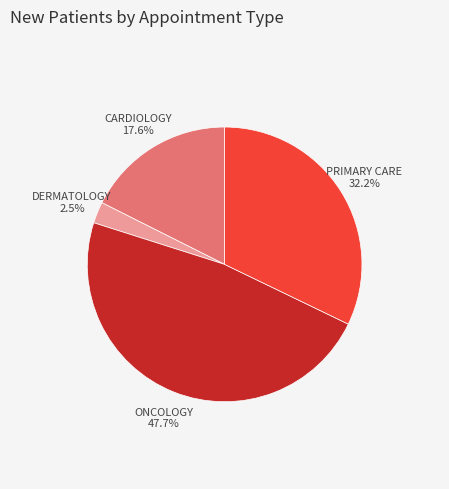

Is there a majority slice in this chart?

No